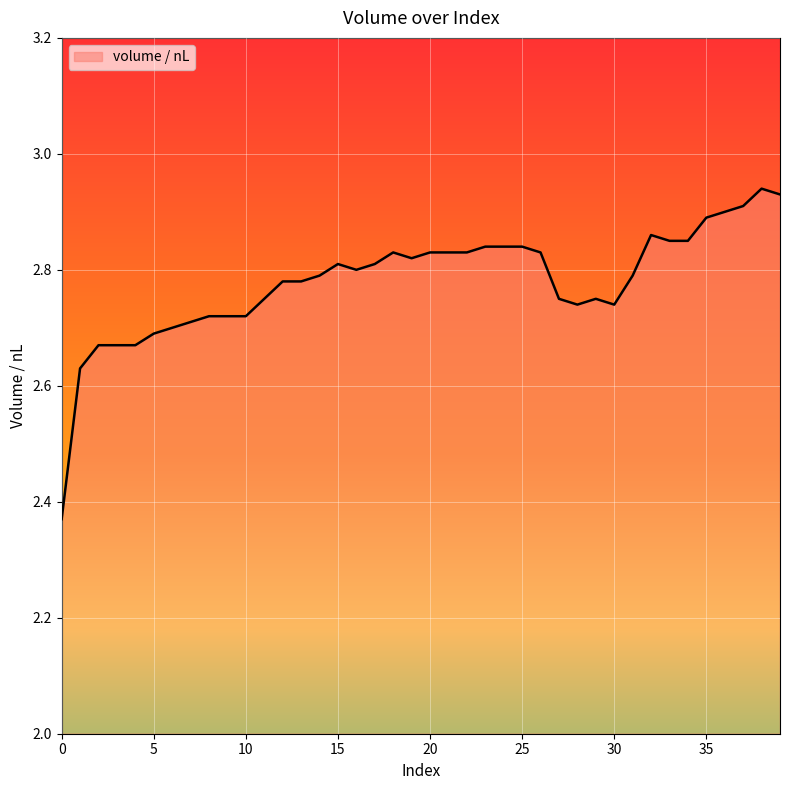

What is the difference between the maximum and minimum values?

0.6